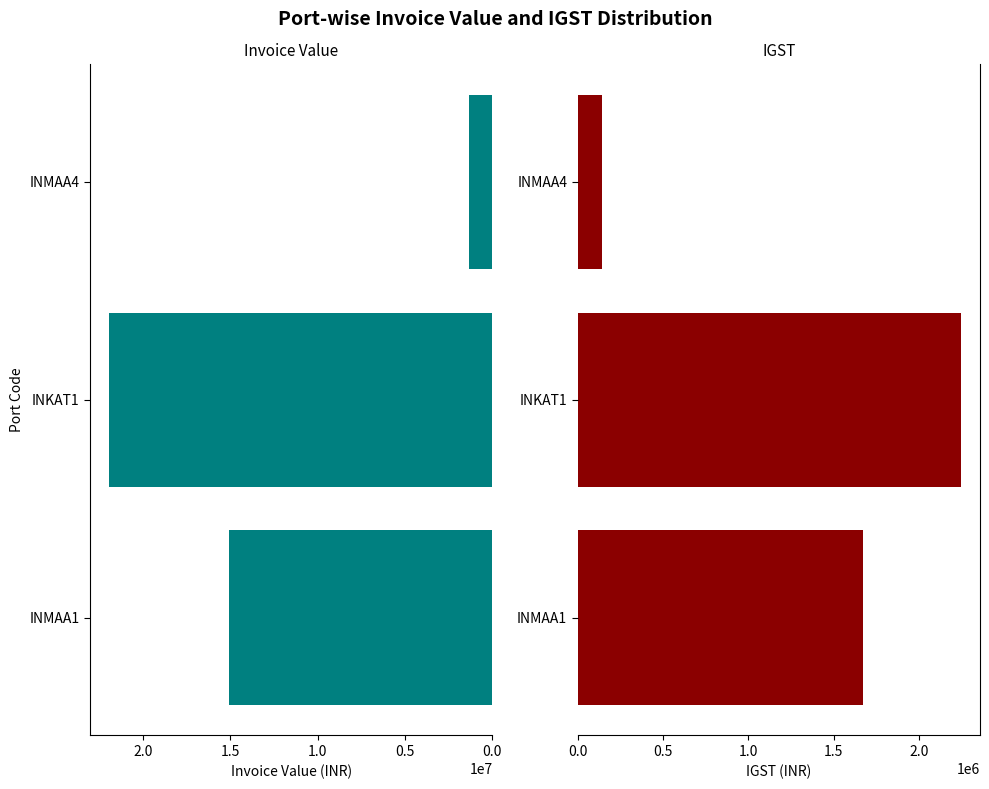

Are the bars grouped side by side (vs. stacked)?

Yes